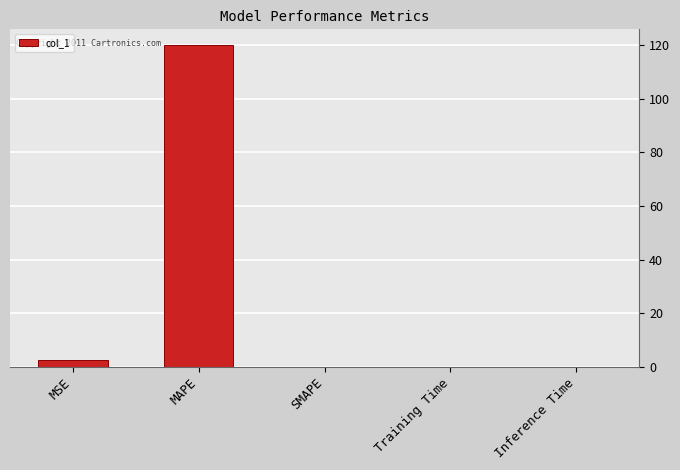

What is the approximate value at MAPE?

119.9